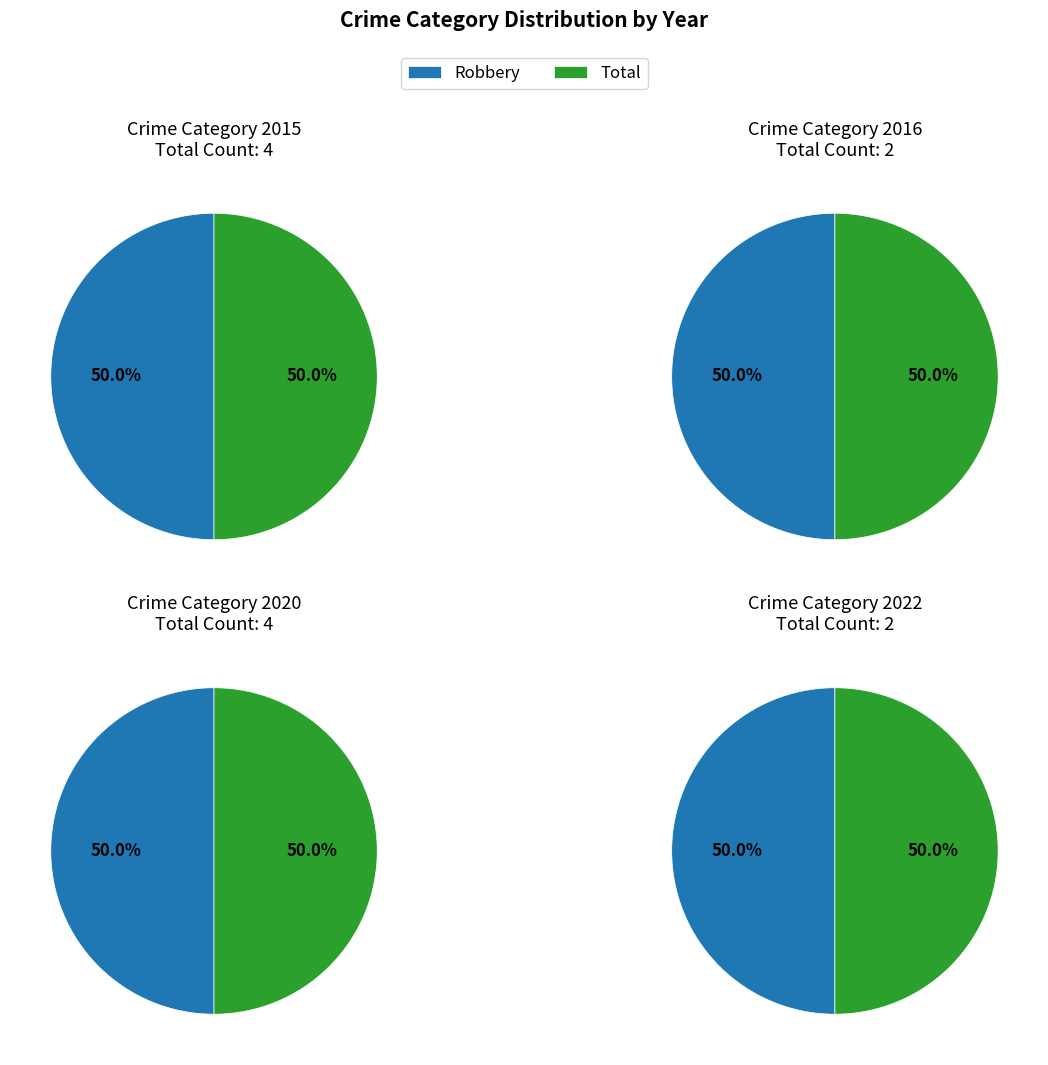

Which slice is the largest?

Robbery